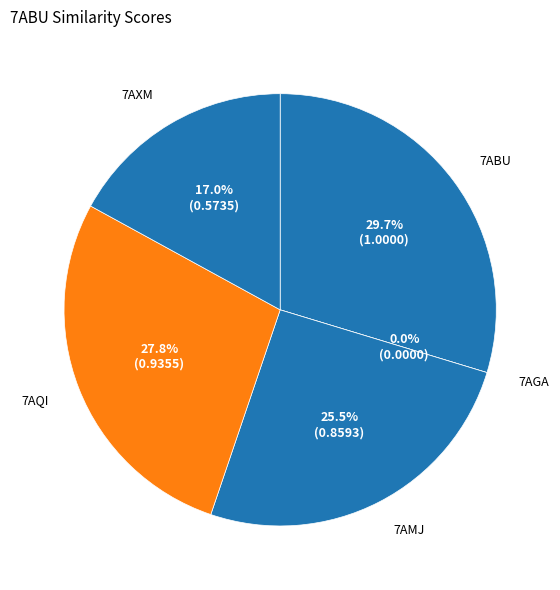

What portion of the pie excludes 7AGA?

100.0%